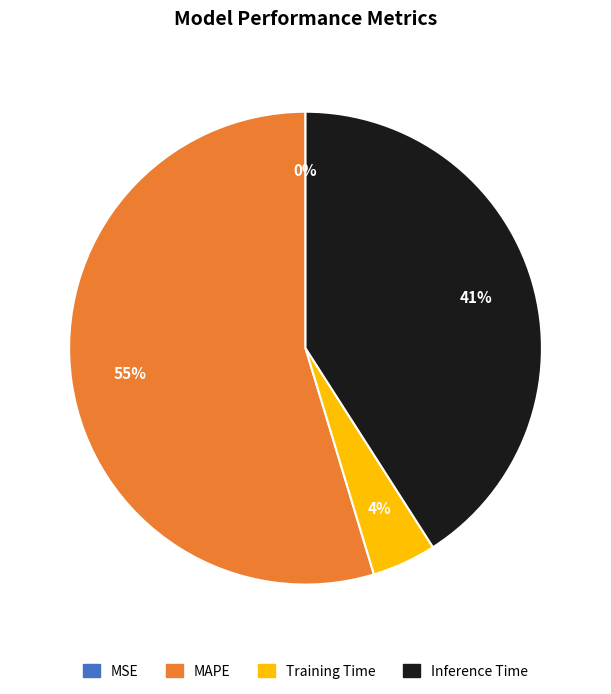

Which slice is the largest?

MAPE